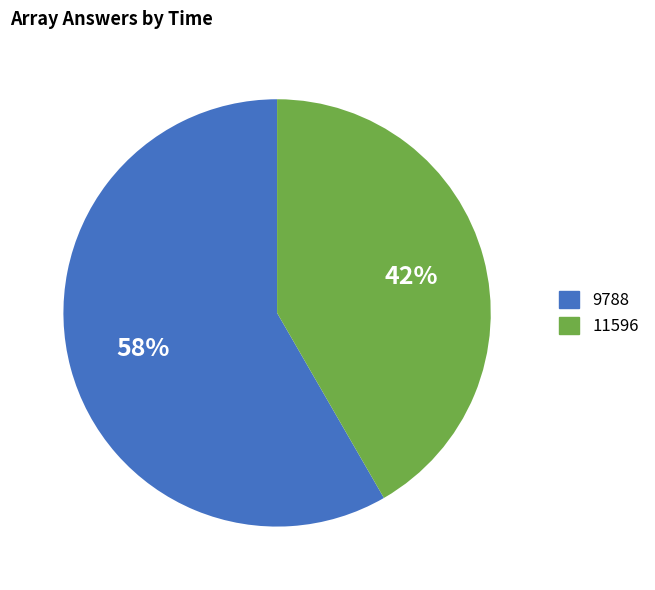

True or false: 9788 accounts for 58% of the total.

True